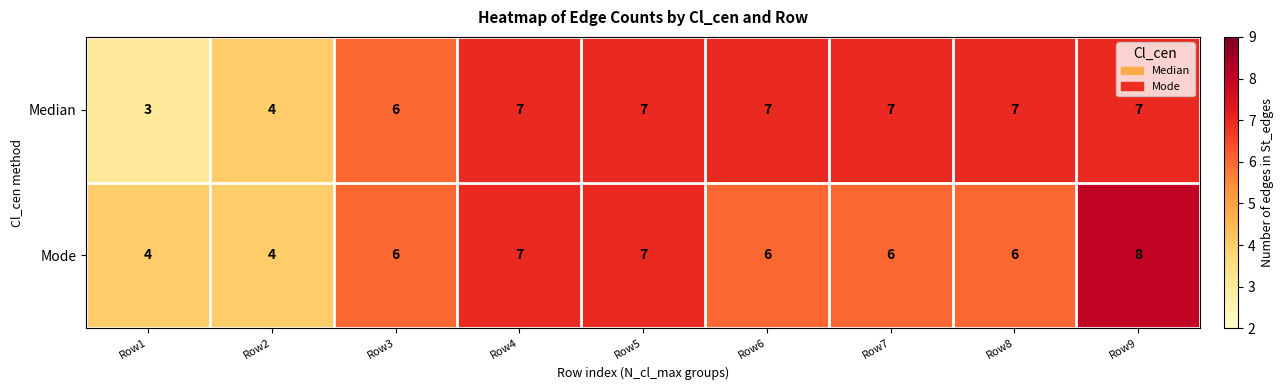

What is the minimum value for Mode?

4